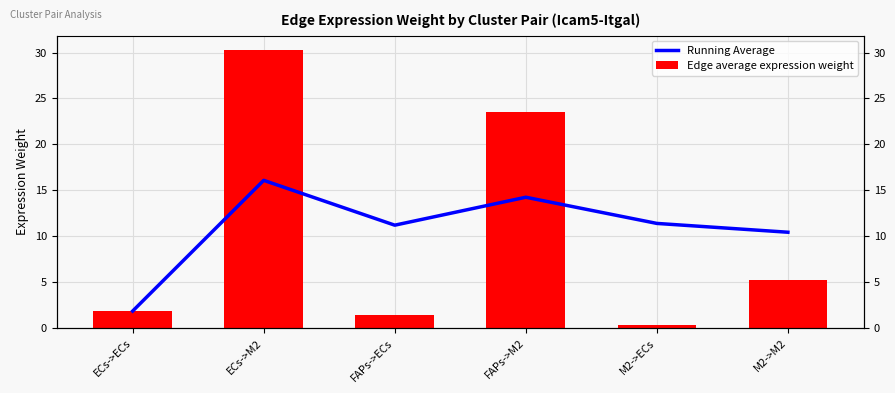

What position from the right is FAPs->ECs?

4